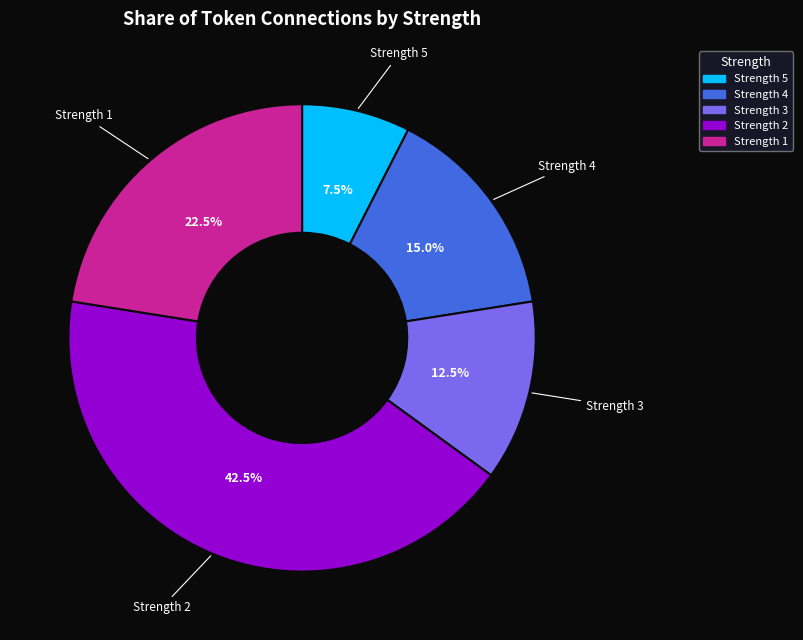

What percentage do Strength 2 and Strength 5 together represent?

50.0%